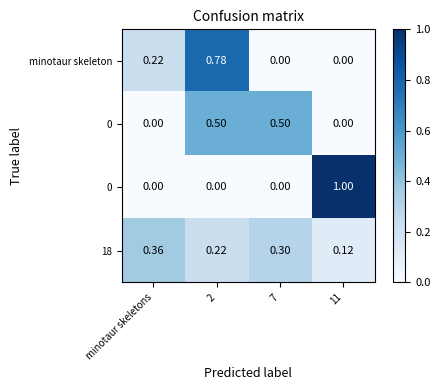

At which category is the sum across all series the highest?

2